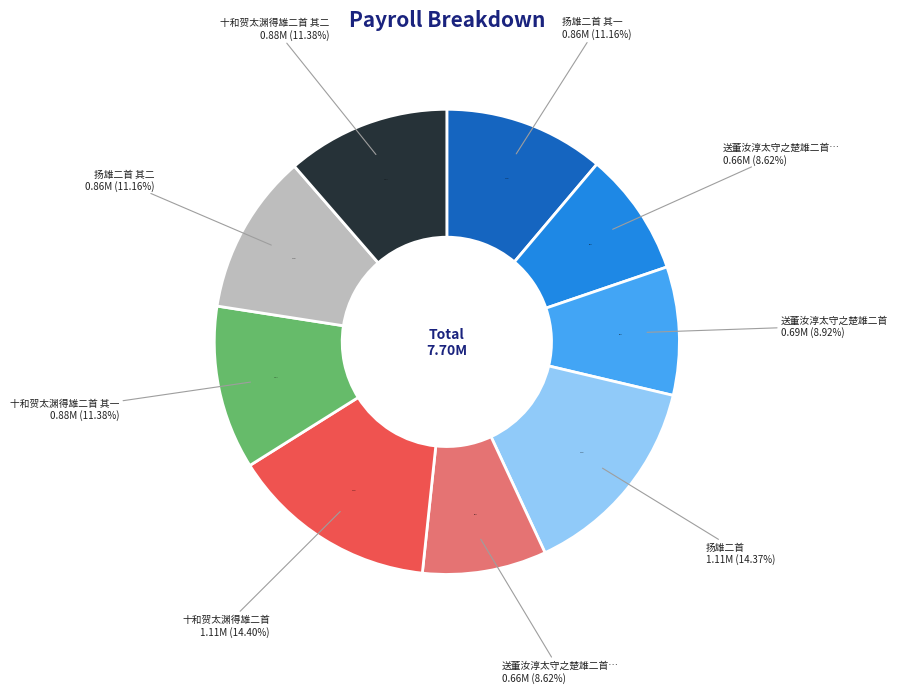

Between 十和贺太渊得雄二首 其二 and 扬雄二首, which is larger?

扬雄二首